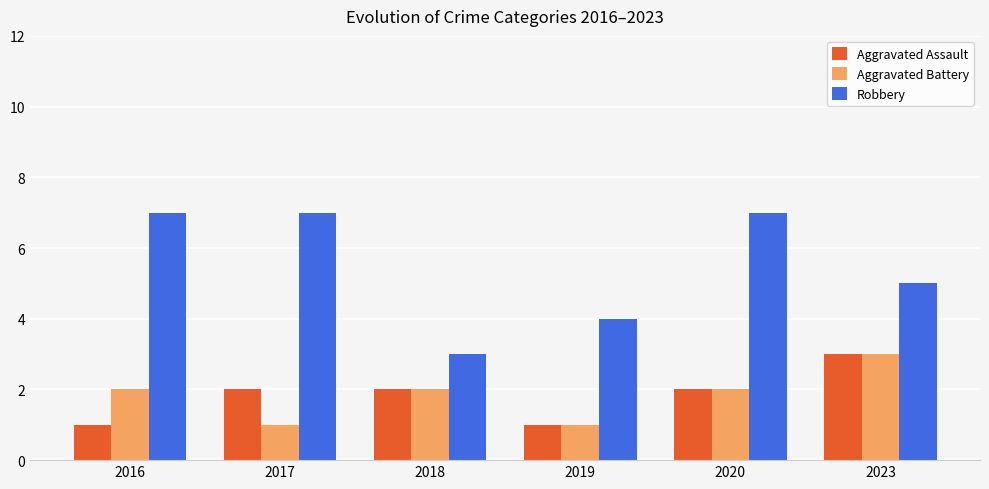

True or false: Robbery has a value of 7 at 2017.

True